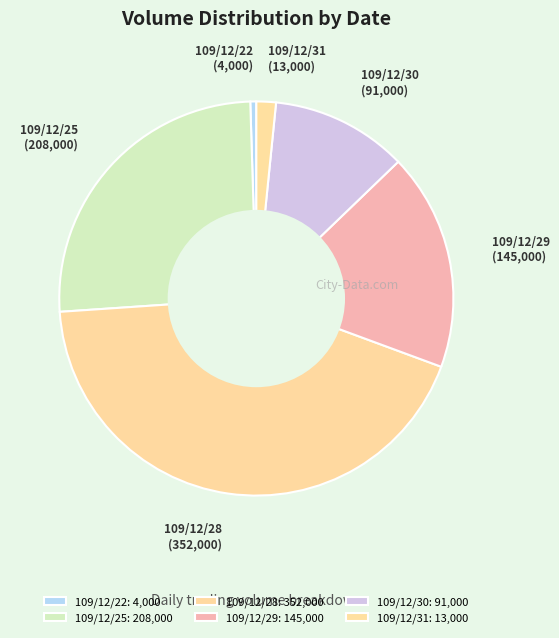

Do 109/12/25 and 109/12/28 together represent more than half of the pie?

Yes